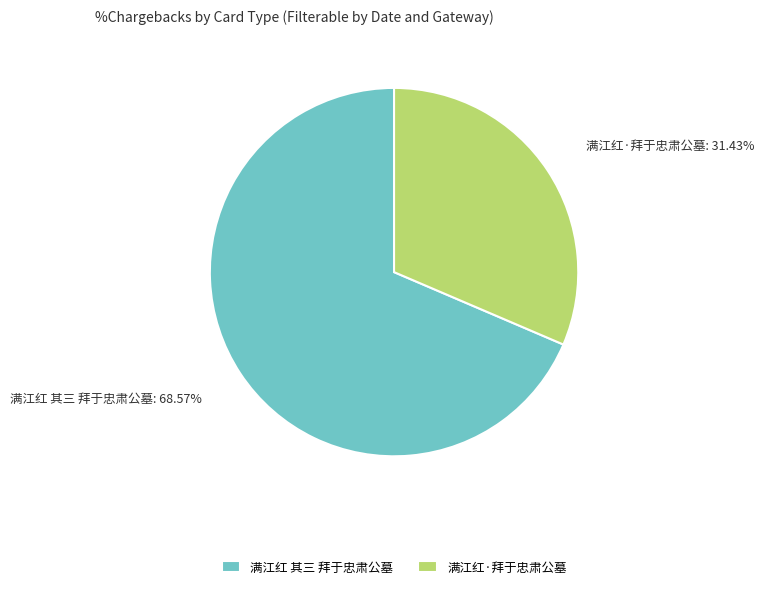

Which has a higher value, 满江红 其三 拜于忠肃公墓 or 满江红·拜于忠肃公墓?

满江红 其三 拜于忠肃公墓